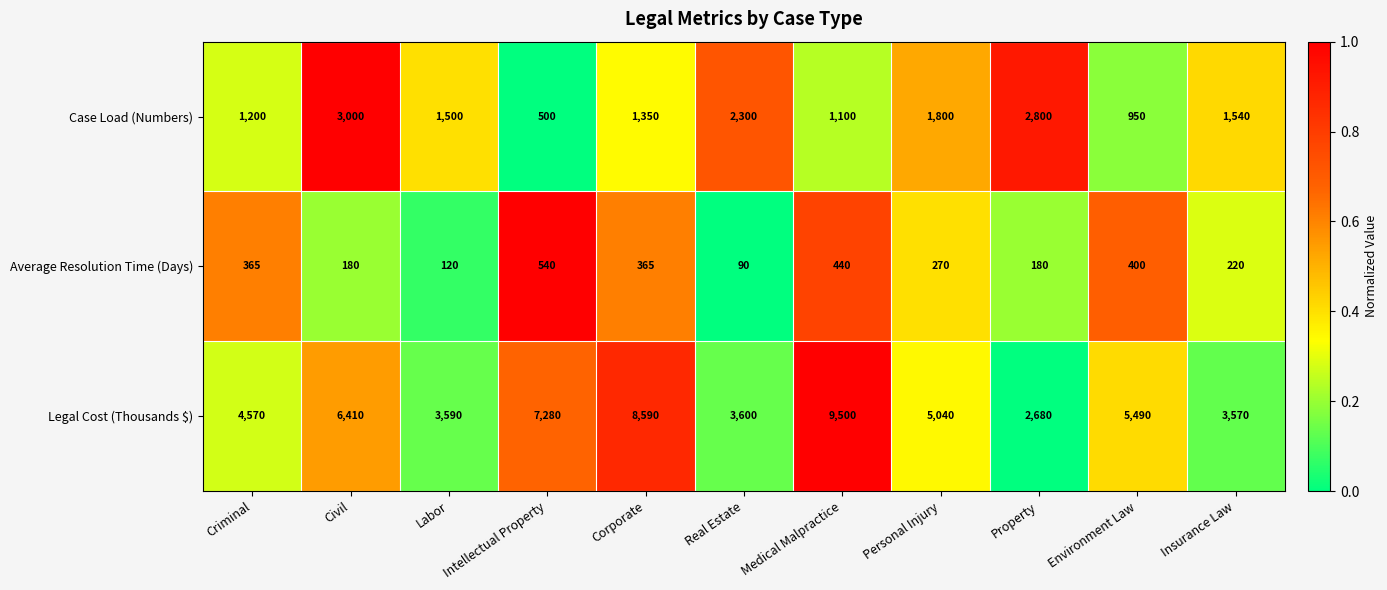

Which series has the widest spread of values?

Legal Cost (Thousands $)